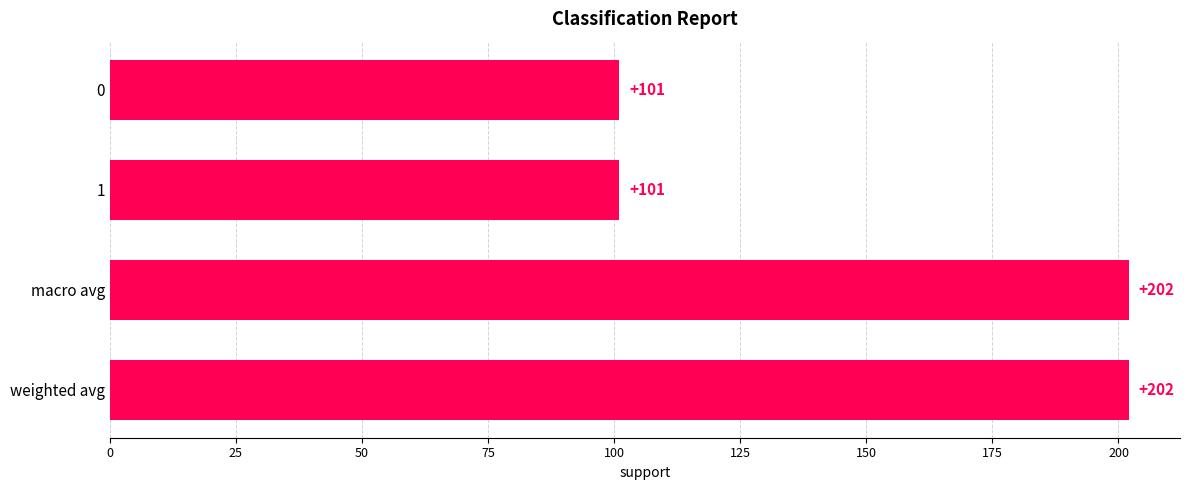

Reading top to bottom, what are all the values shown in this chart?

0=101	1=101	macro avg=202	weighted avg=202